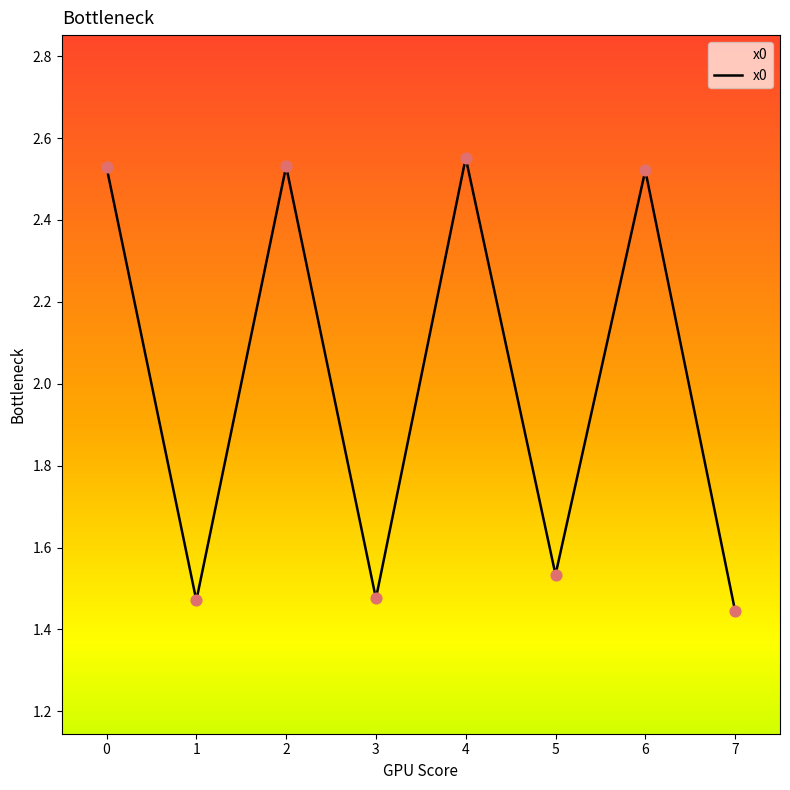

Which has a higher value, 1 or 7?

1